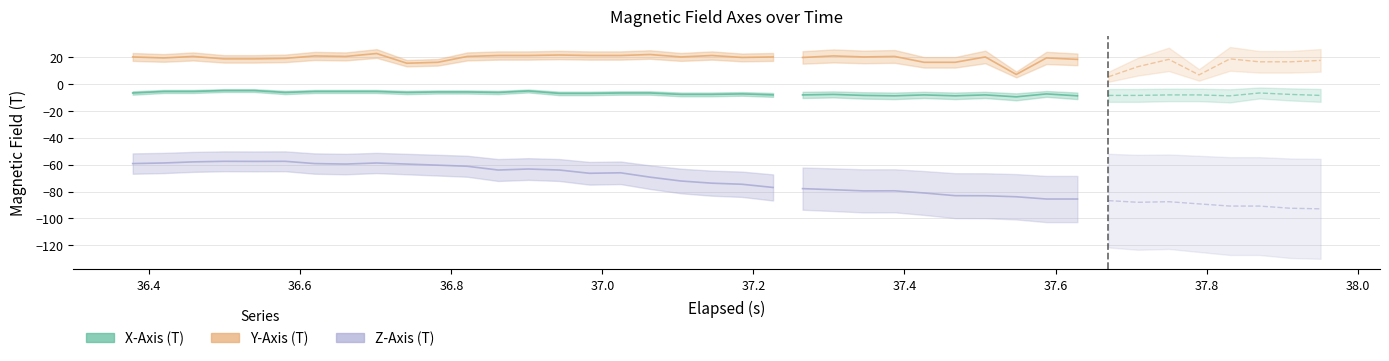

The Y-Axis (T) series shows 28.1 at 9. True or false?

False